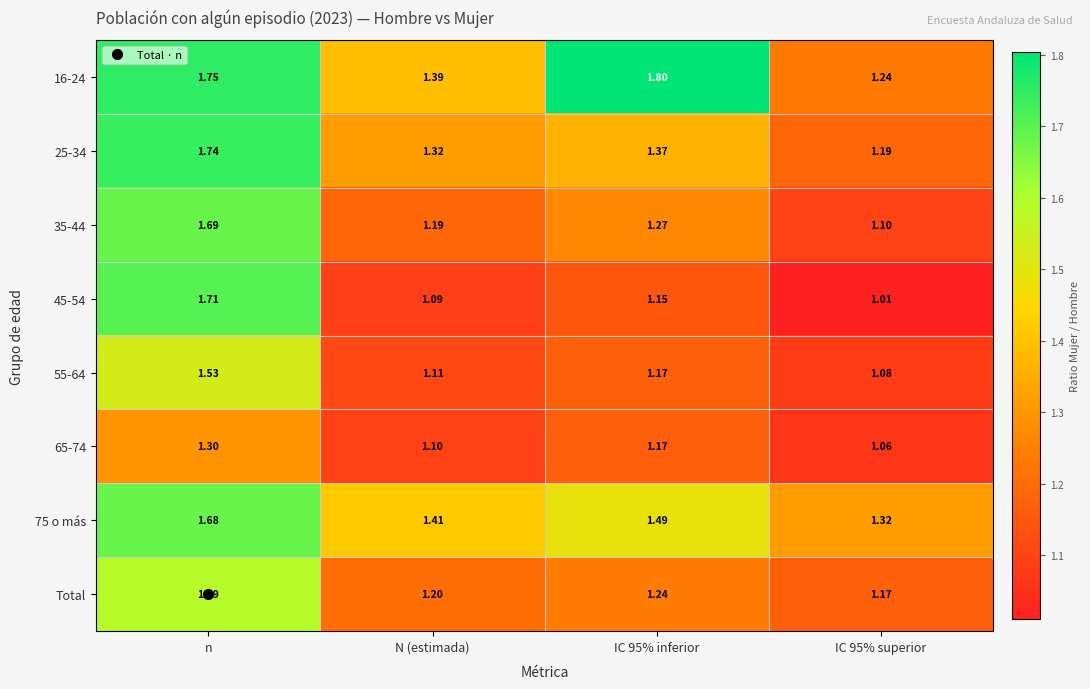

What is the total value across all series at IC 95% superior?

9.2